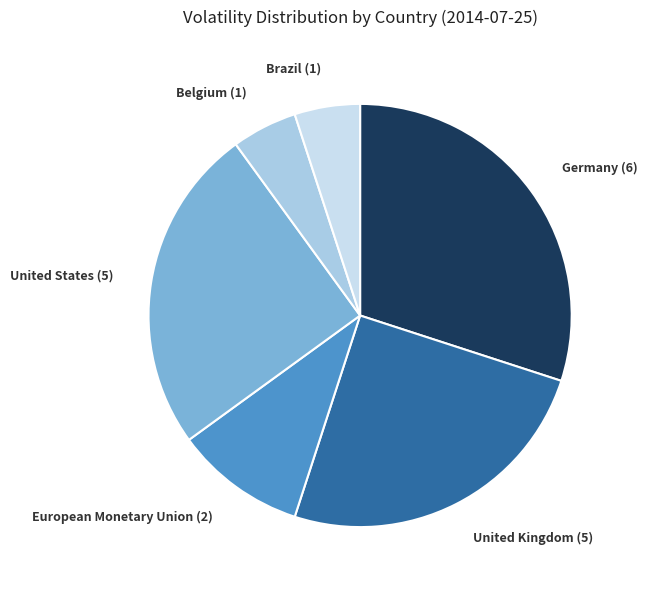

Combined, do Brazil and Germany account for over 50%?

No